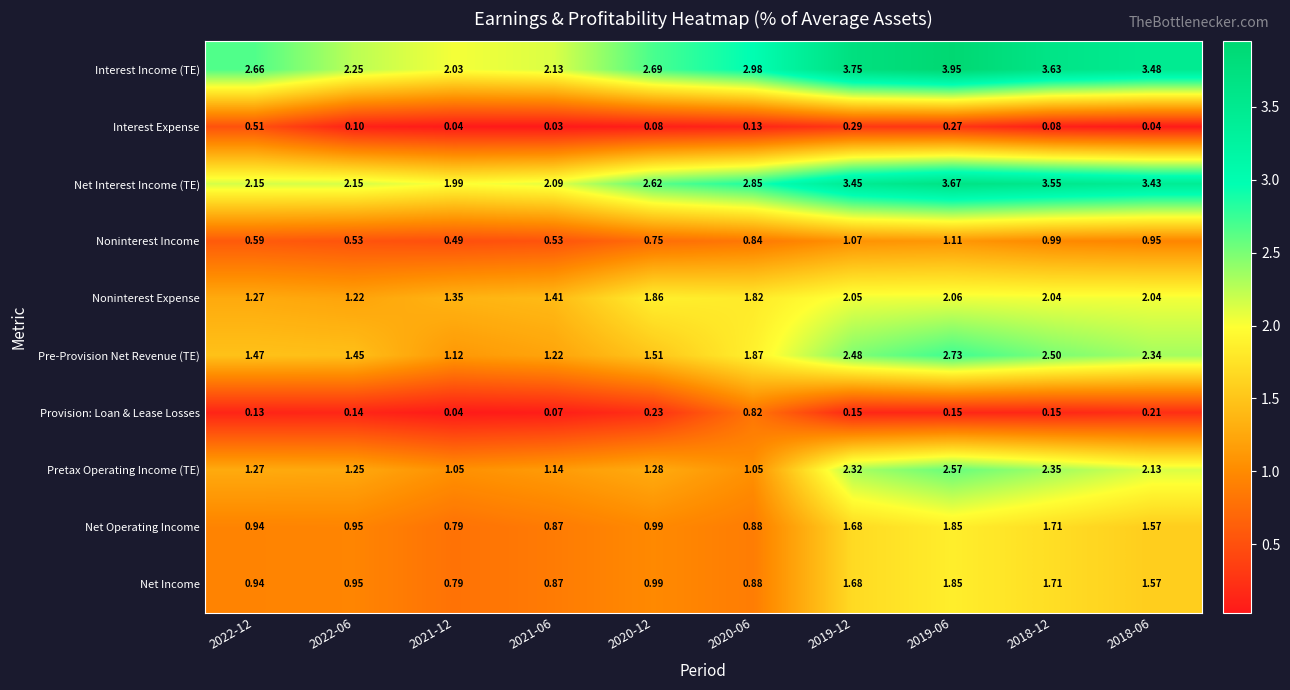

Which series has the largest total across all categories?

Interest Income (TE)